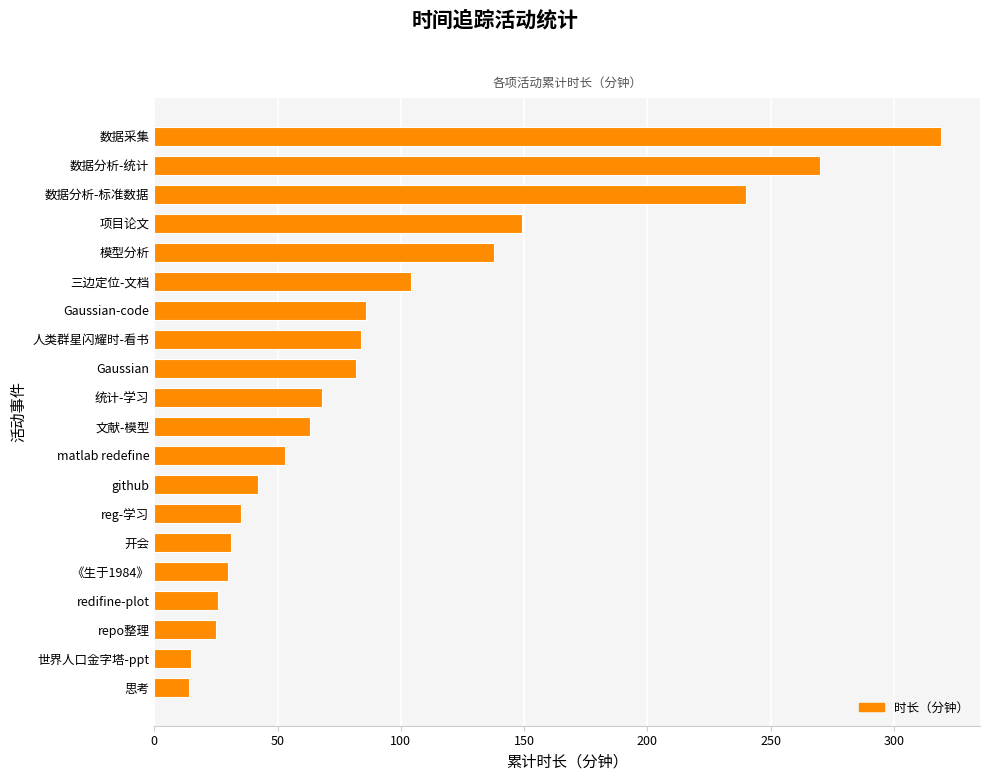

Does the chart contain stacked bars?

No